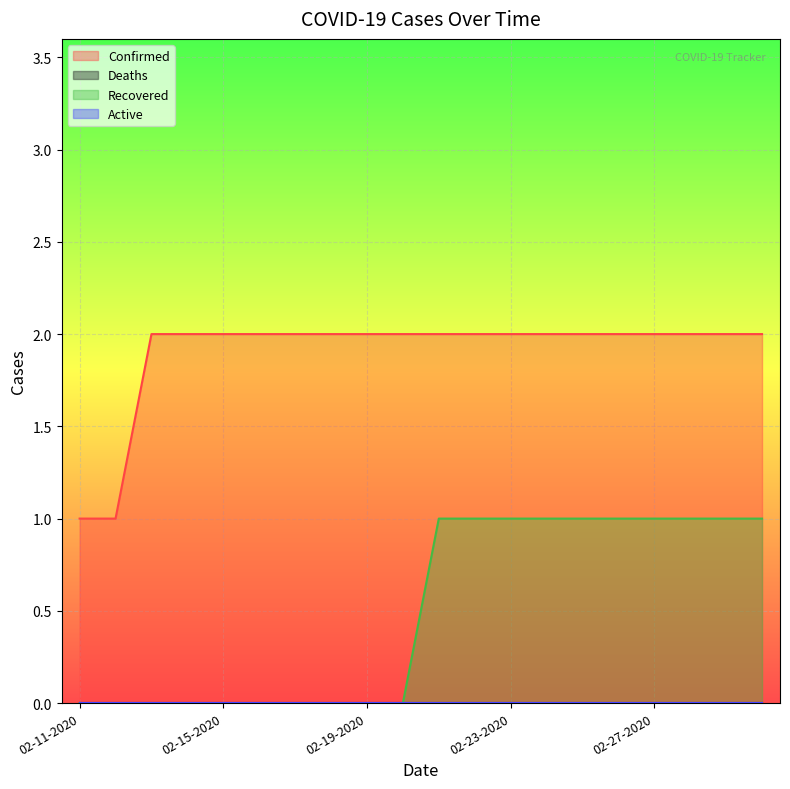

Which series has the largest range (max minus min)?

Confirmed